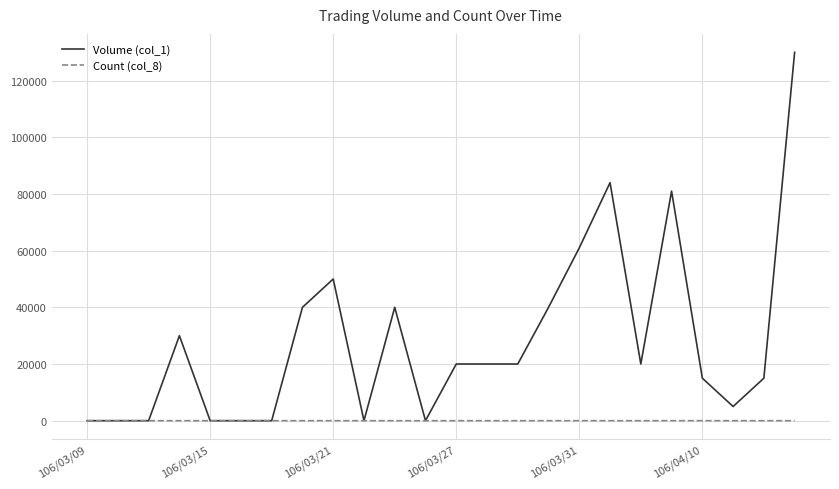

List the series in order of their overall mean, highest first.

Volume (col_1), Count (col_8)